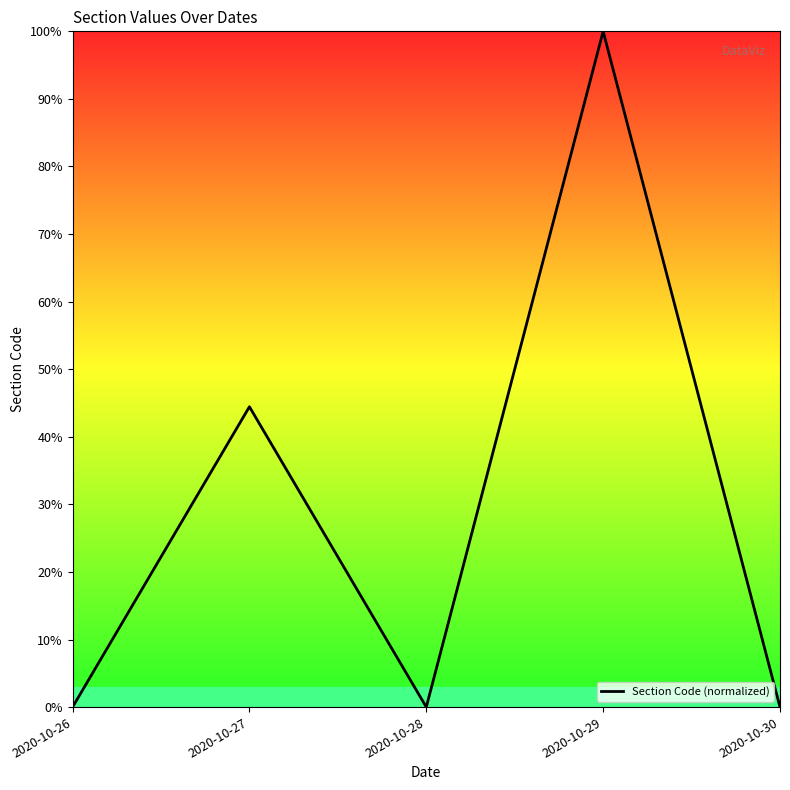

At which category does the chart reach its peak across all series?

2020-10-29